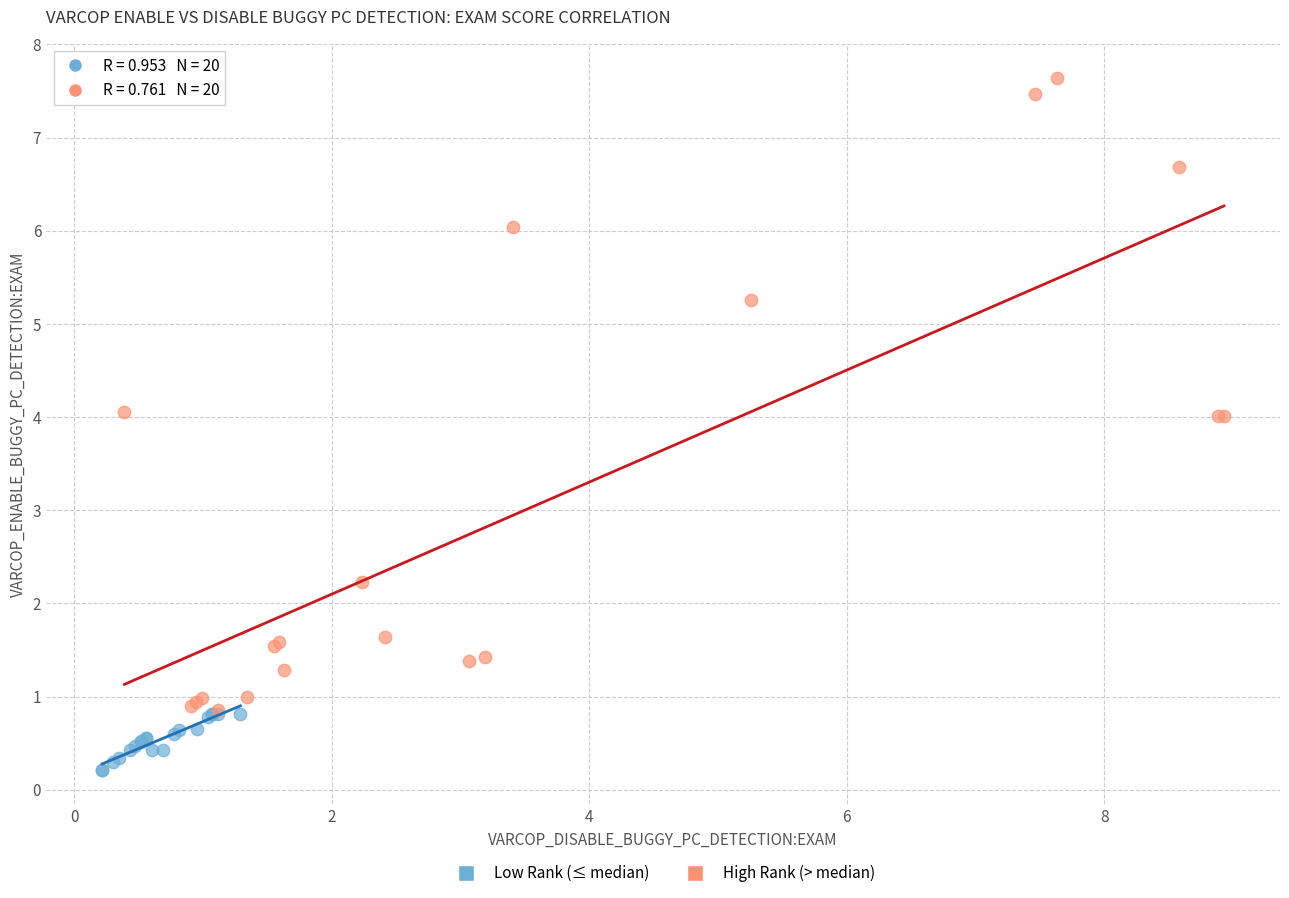

Which series contains the lowest Y value?

Low Rank (≤ median)